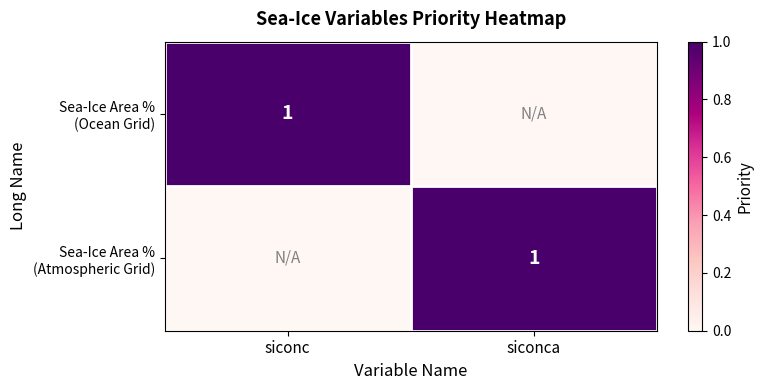

Which category has the highest value in the Sea-Ice Area % (Ocean Grid) series?

siconc